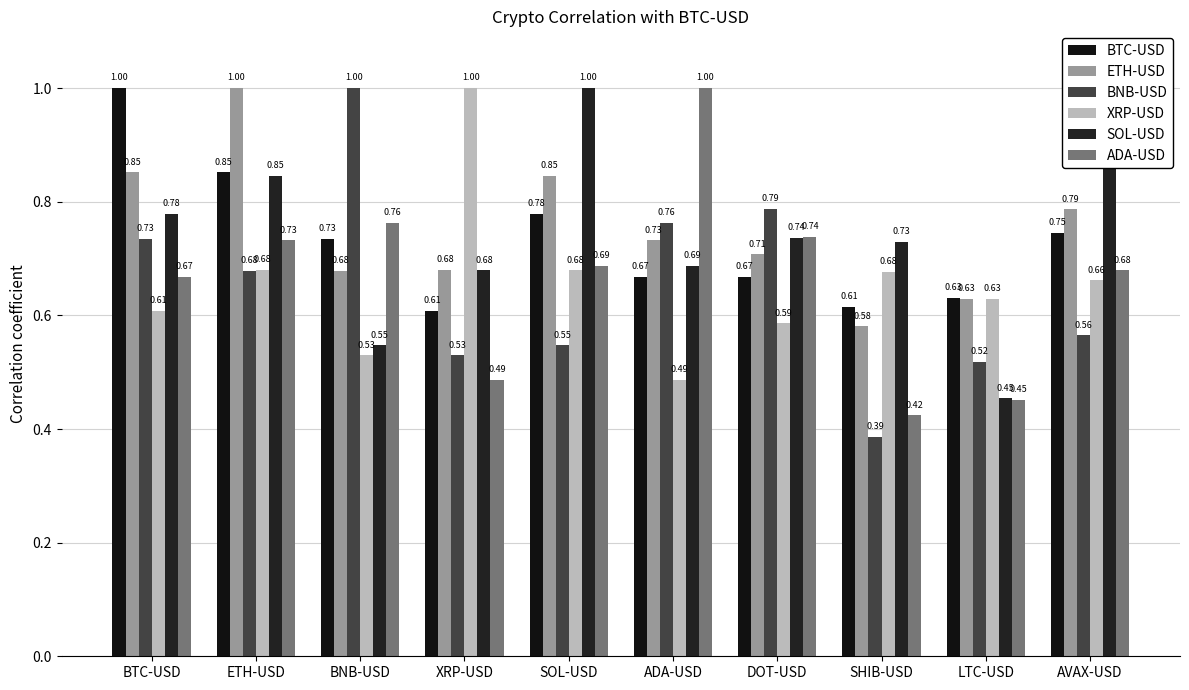

What is the difference between the second highest and minimum values in the ETH-USD series?

0.3